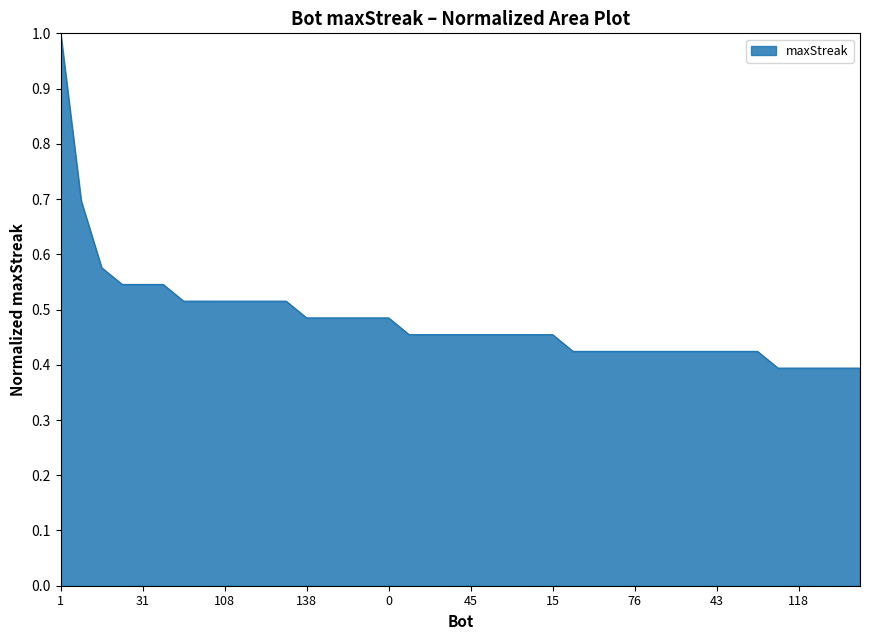

What is the maximum value shown in the chart?

1.0